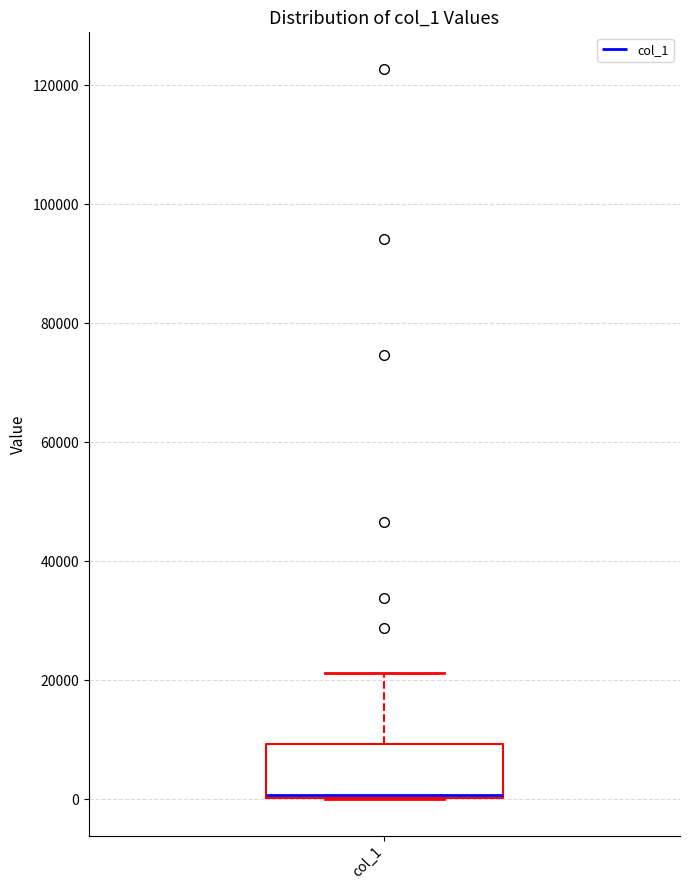

Where is the lower edge of the box for col_1 on the y-axis? The values are not printed on the chart, so give them approximately, as read against the axis.

0